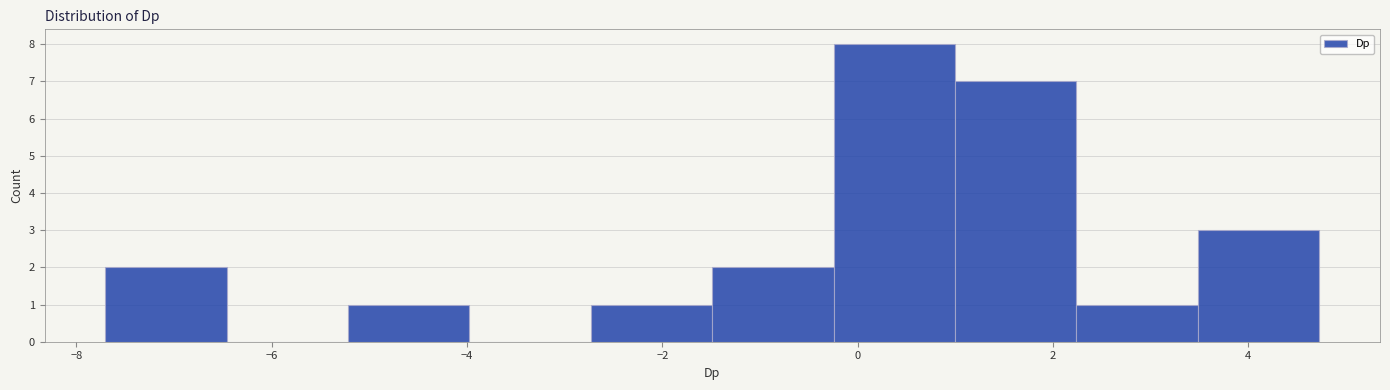

Reading left to right, transcribe this chart: for each bar, give the range it covers on the x-axis and its height. Neither the bar edges nor the heights are printed on the chart, so give them approximately, as read against the axes.

-7.8 to -6.4: 2
-6.4 to -5.2: 0
-5.2 to -4.0: 1
-4.0 to -2.8: 0
-2.8 to -1.4: 1
-1.4 to -0.2: 2
-0.2 to 1.0: 8
1.0 to 2.2: 7
2.2 to 3.4: 1
3.4 to 4.8: 3